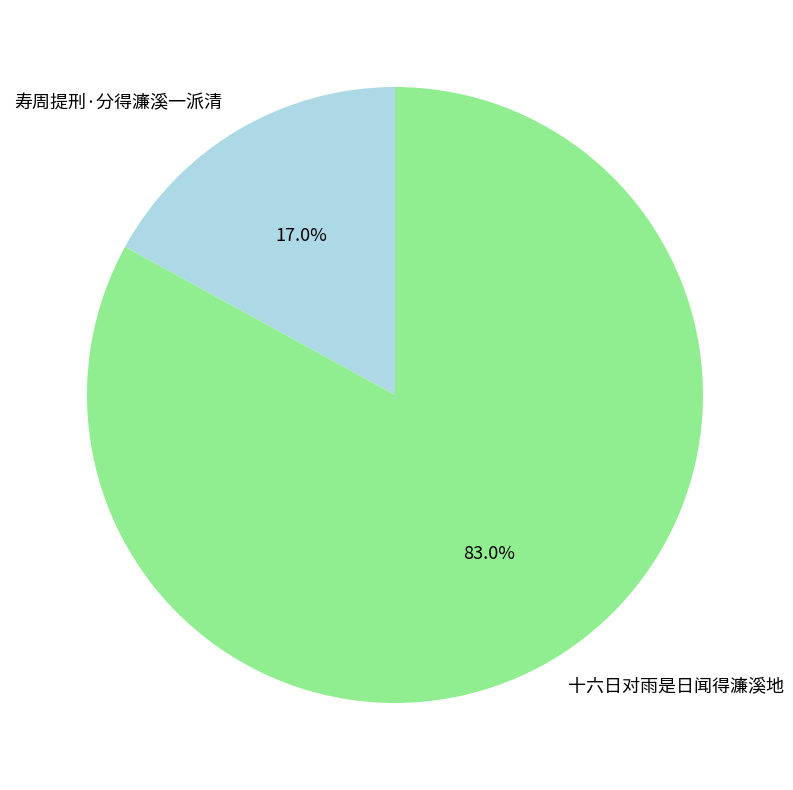

To the nearest percent, what portion does 十六日对雨是日闻得濂溪地 represent?

83%